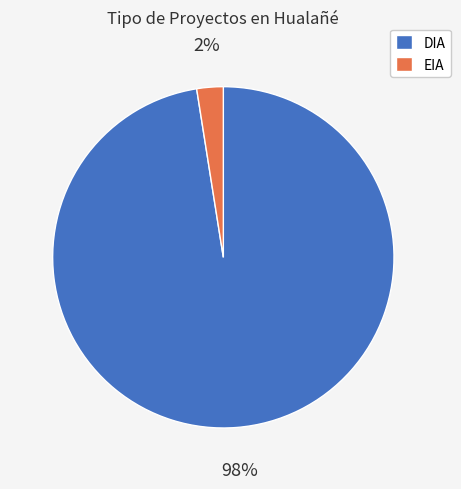

To the nearest percent, what is the combined percentage of DIA and EIA?

100%